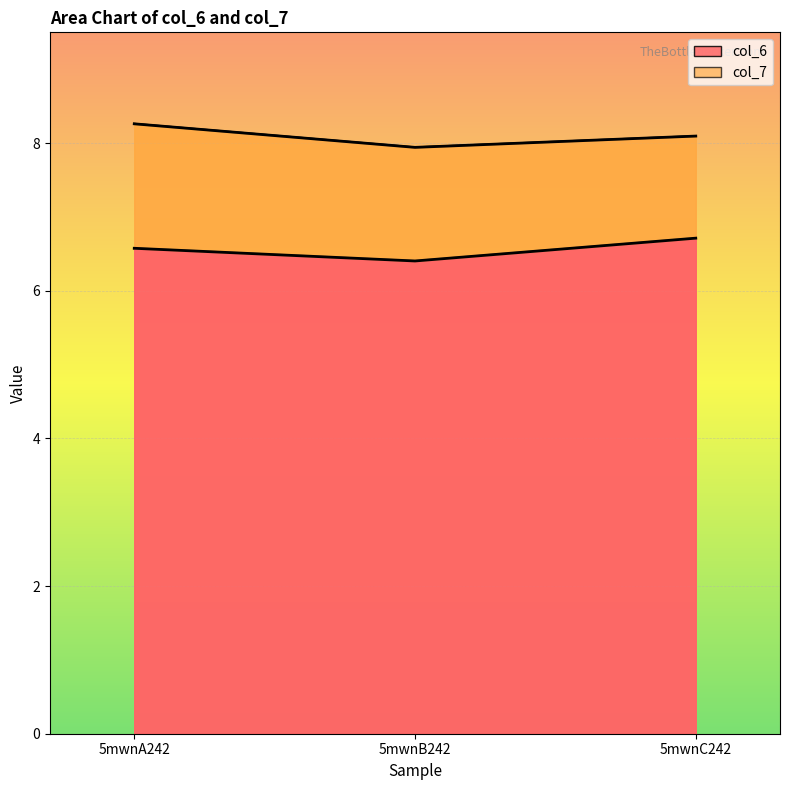

What is the label of the 1st point from the left?

5mwnA242